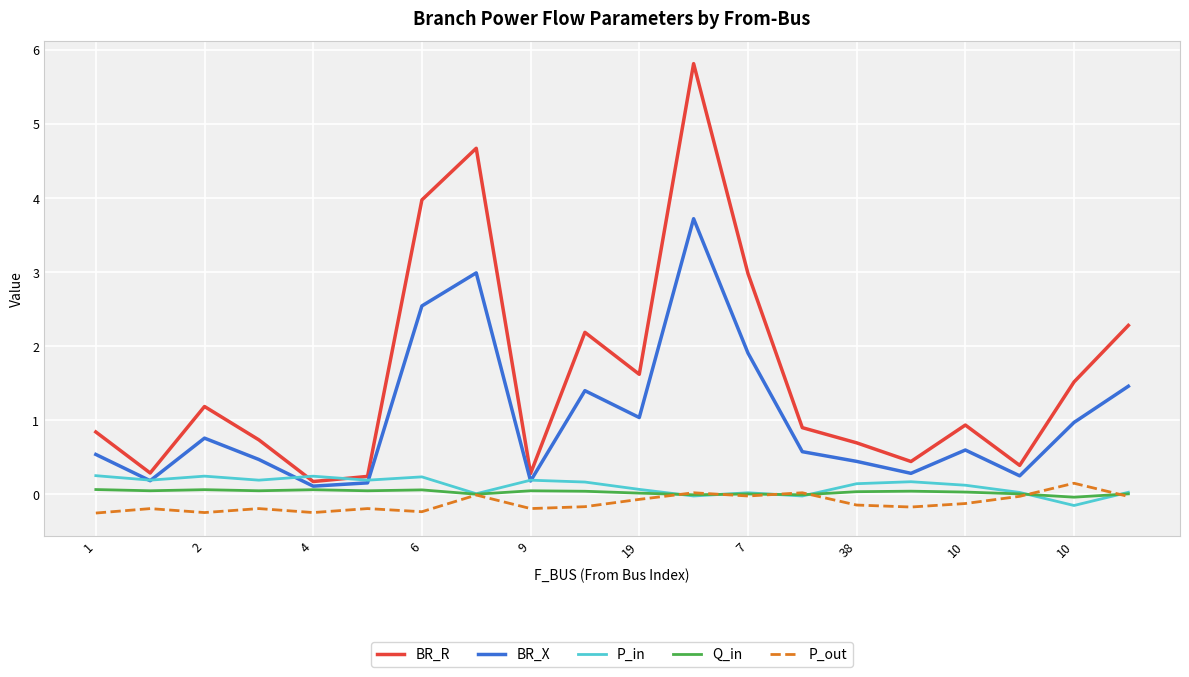

What are all the series names shown in the legend?

BR_R, BR_X, P_in, Q_in, P_out